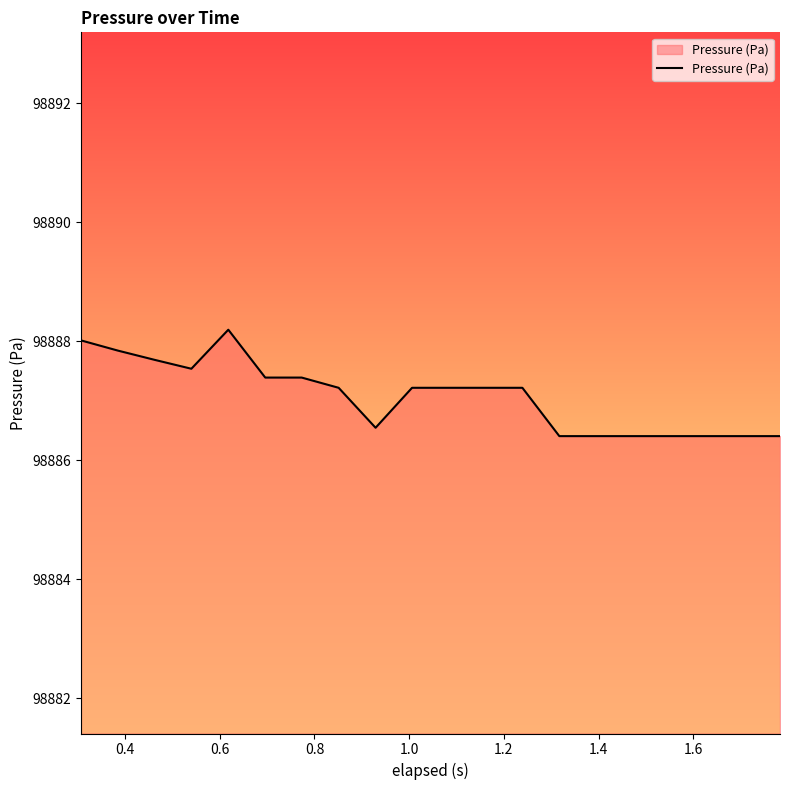

What is the greatest value displayed?

98888.2